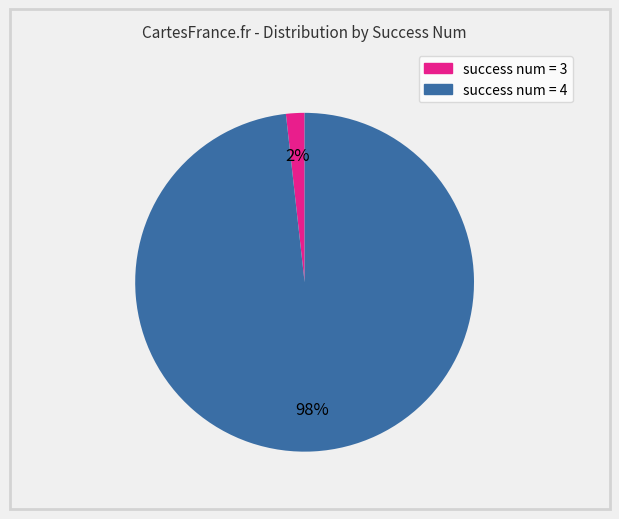

Is there a majority slice in this chart?

Yes